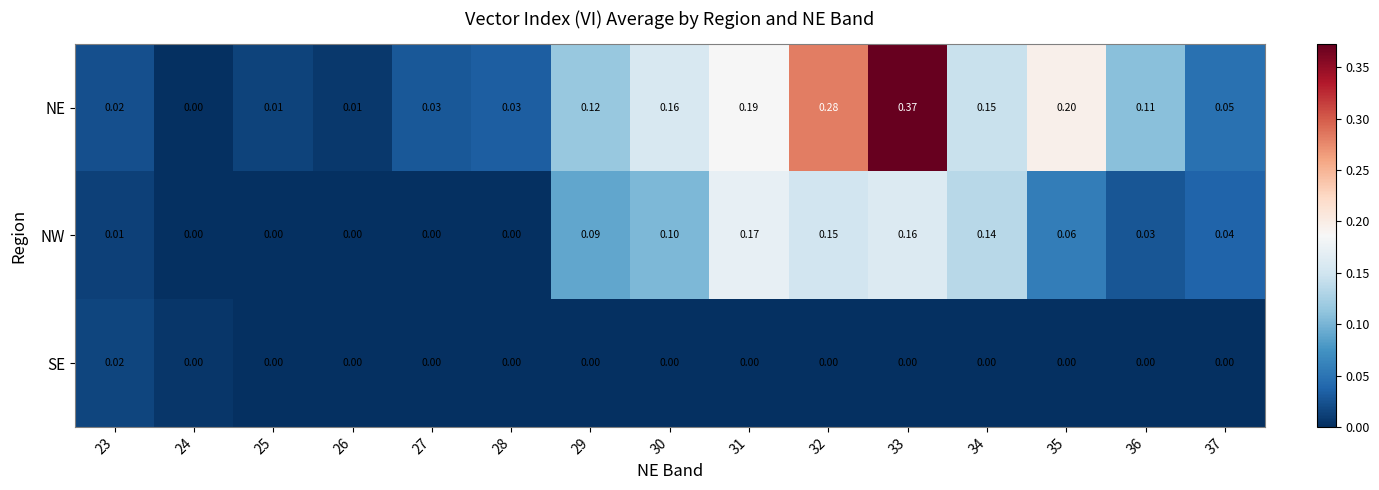

Which series changed the most between 28 and 30?

NE